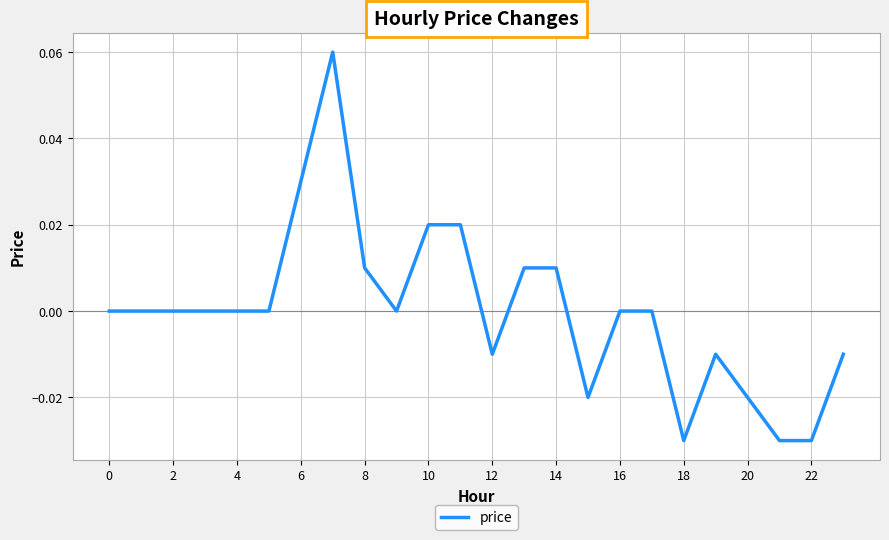

Is this an area chart (filled region under the line)?

No